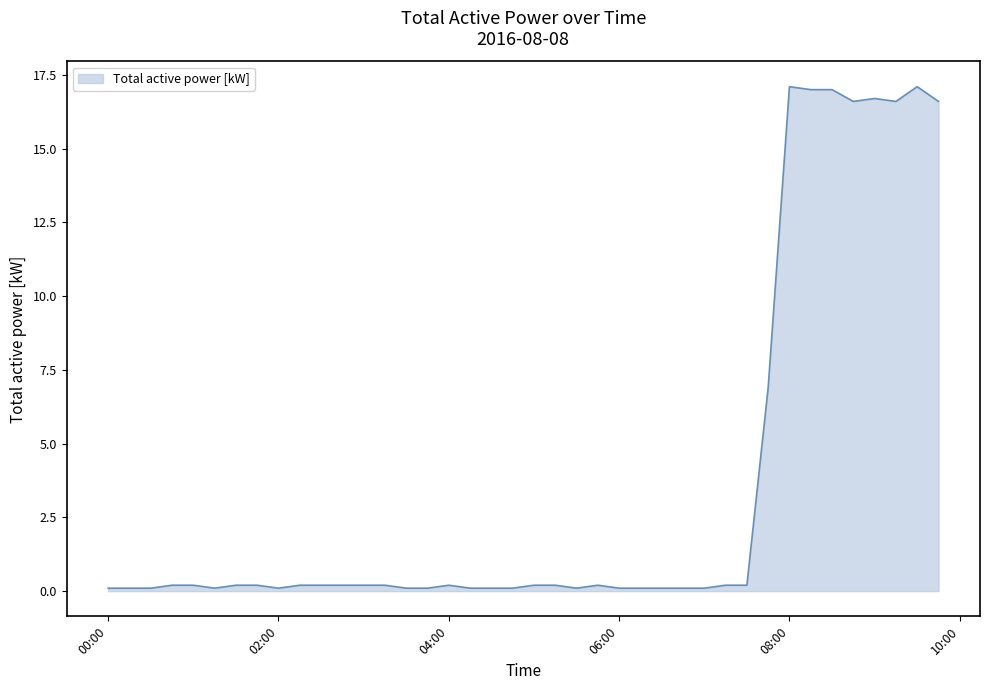

What is the maximum value shown in the chart?

17.1